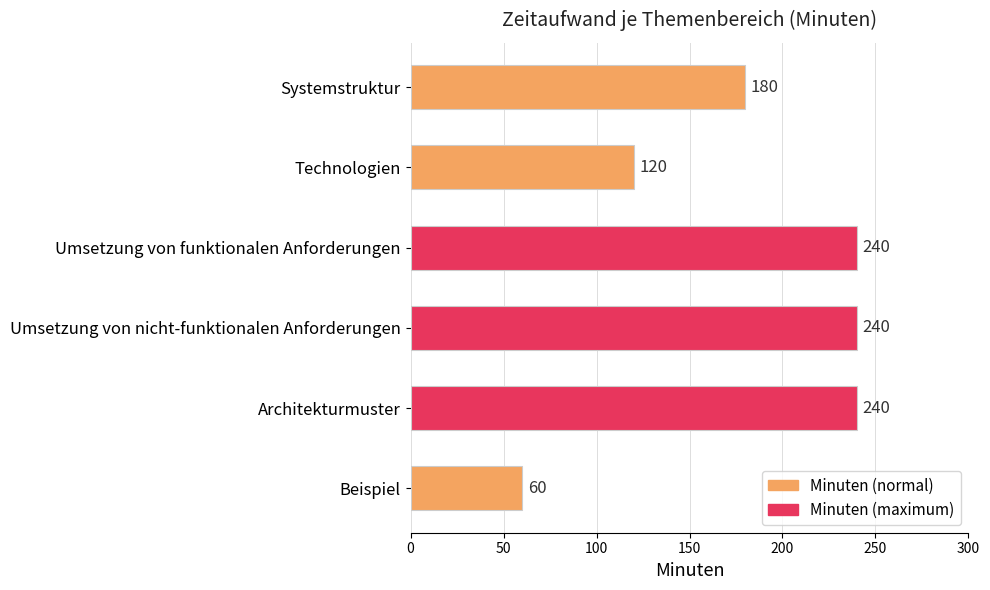

What is the minimum value shown in the chart?

60